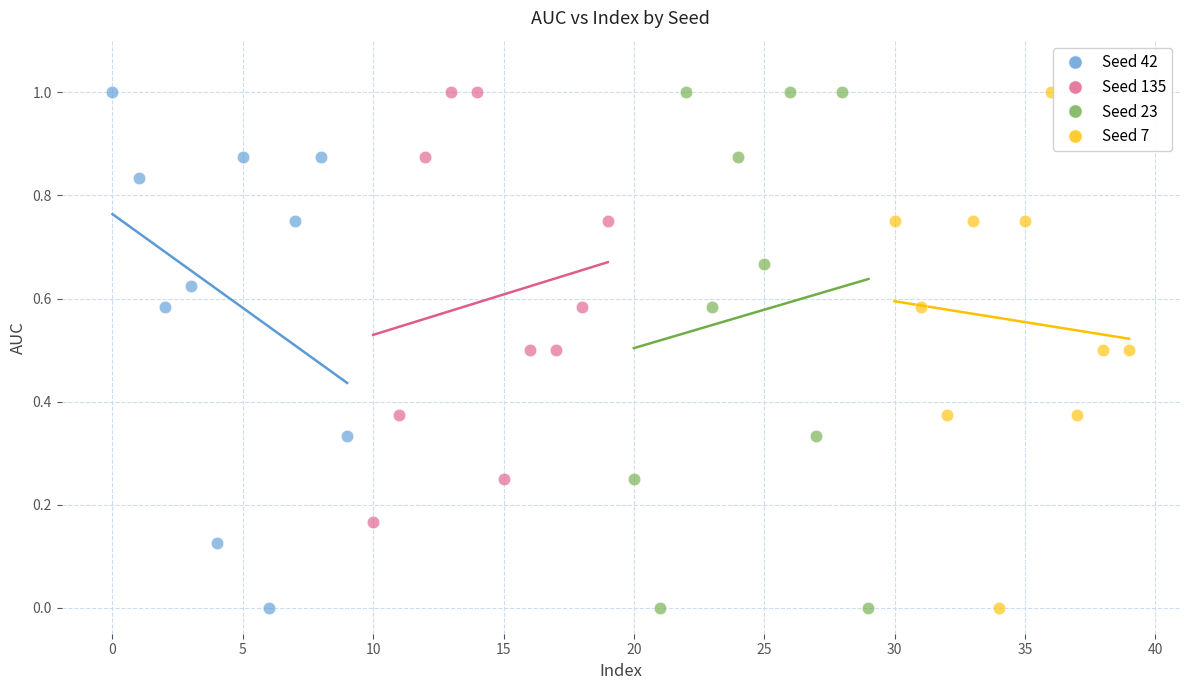

What are all the series names shown in the legend?

Seed 42, Seed 135, Seed 23, Seed 7